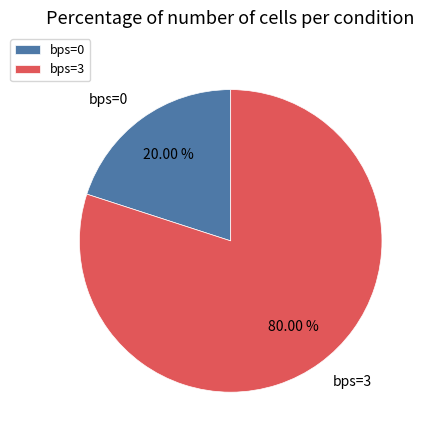

Which slice is the largest?

bps=3